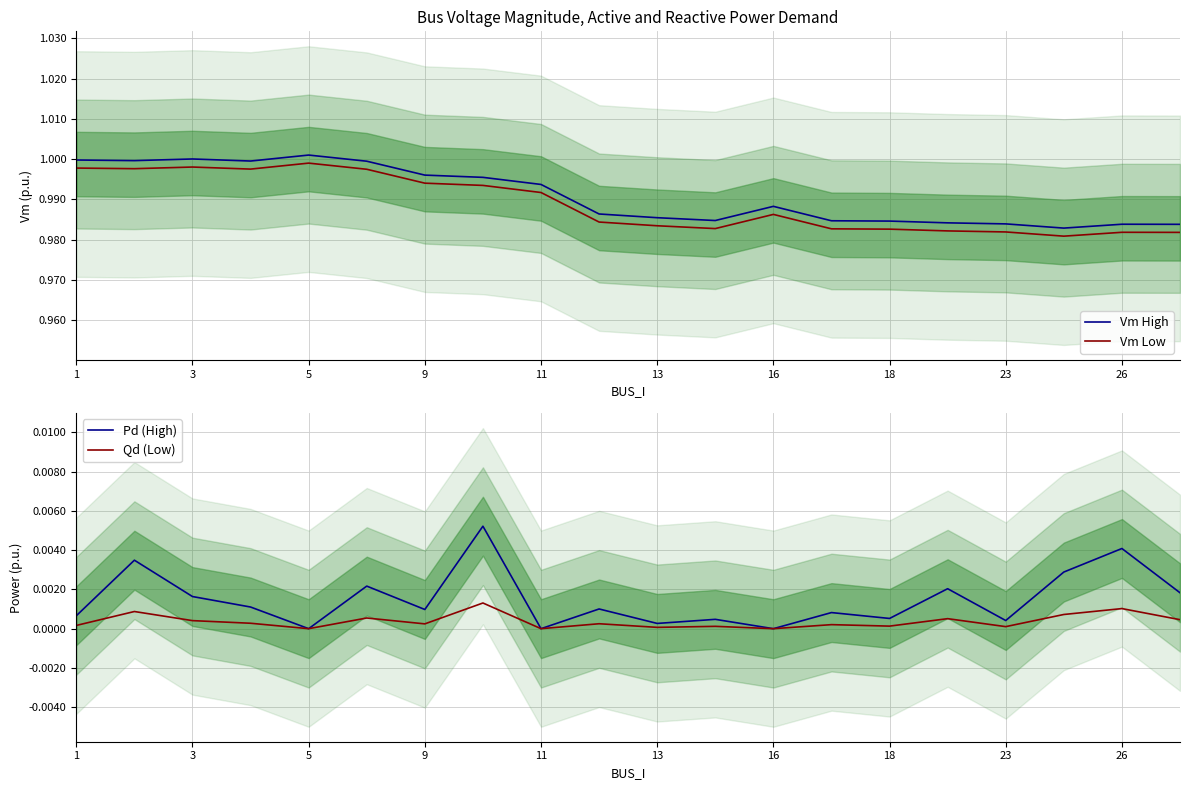

True or false: Vm Low and Vm High cross at least once.

False